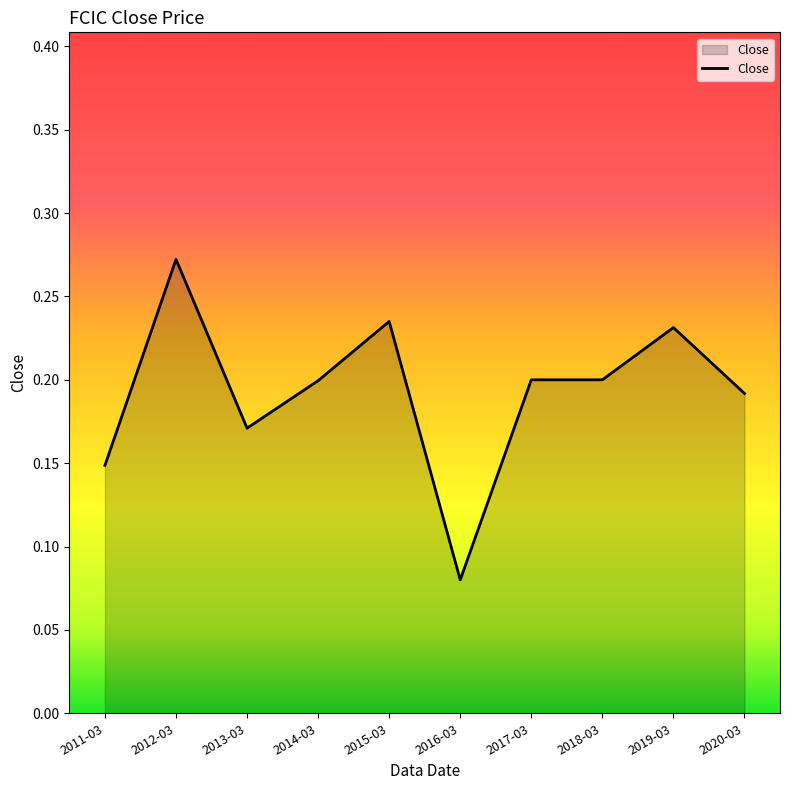

Where is the first local minimum?

2013-03